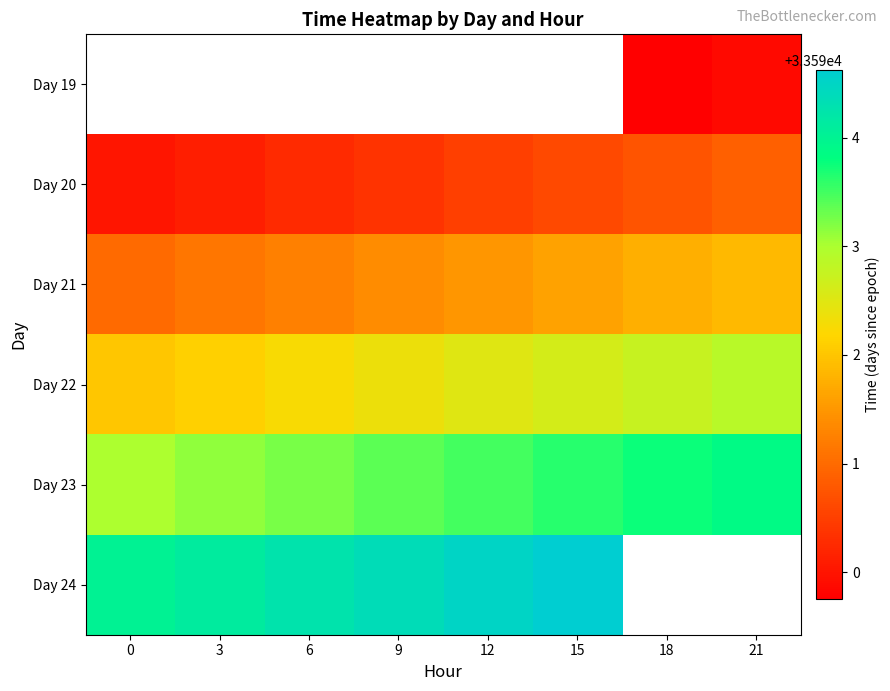

List the series in order of their peak value, lowest first.

row_0, row_1, row_2, row_3, row_4, row_5